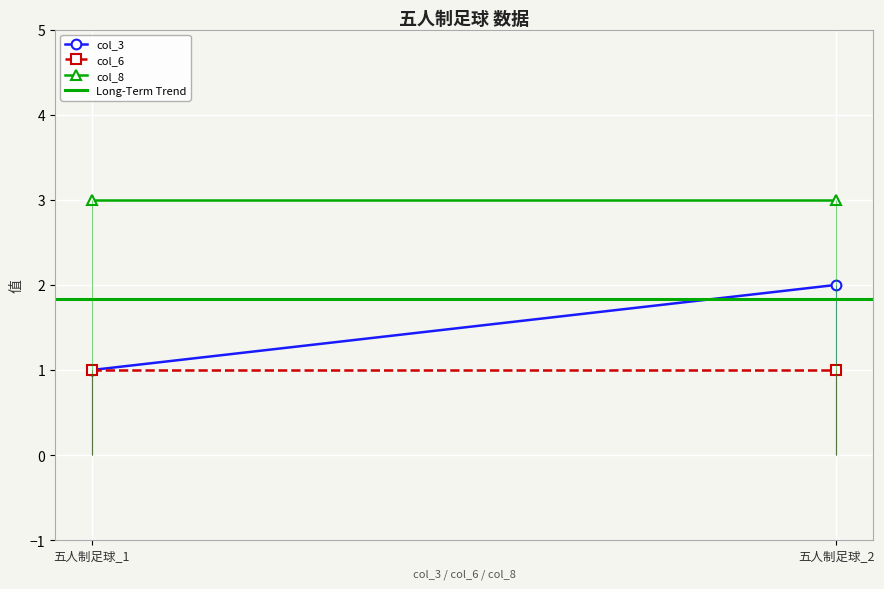

Count the col_3 values in the range 1 to 2.

2